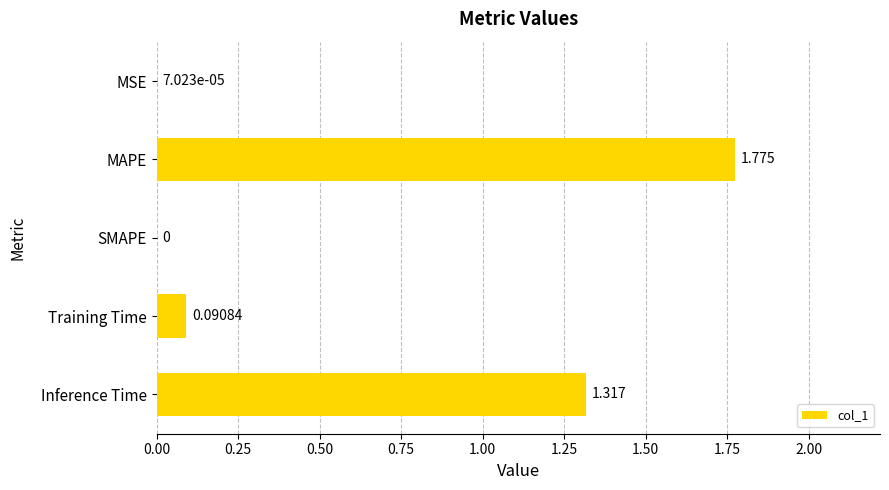

At which label is the value closest to 0?

SMAPE